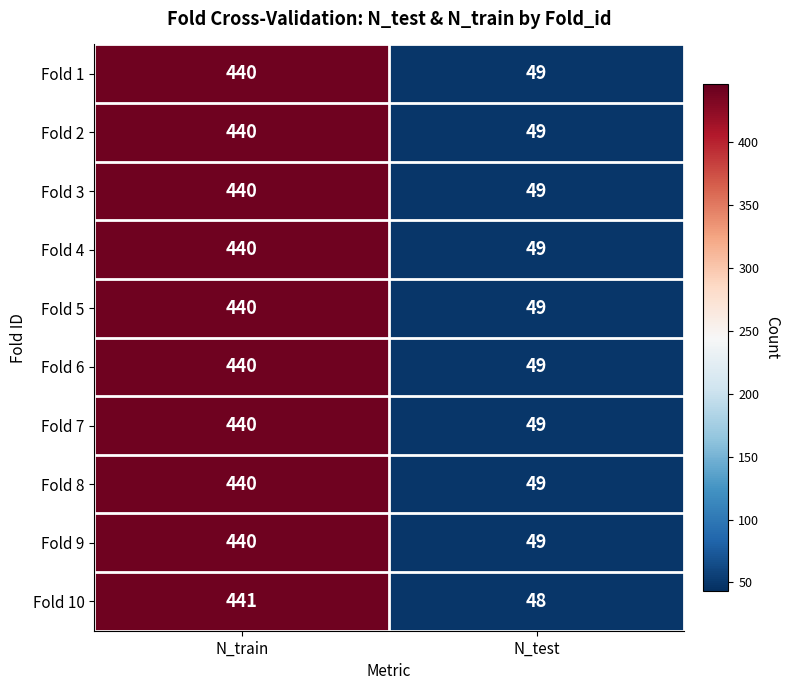

At which label does Fold 1 reach its minimum?

N_test